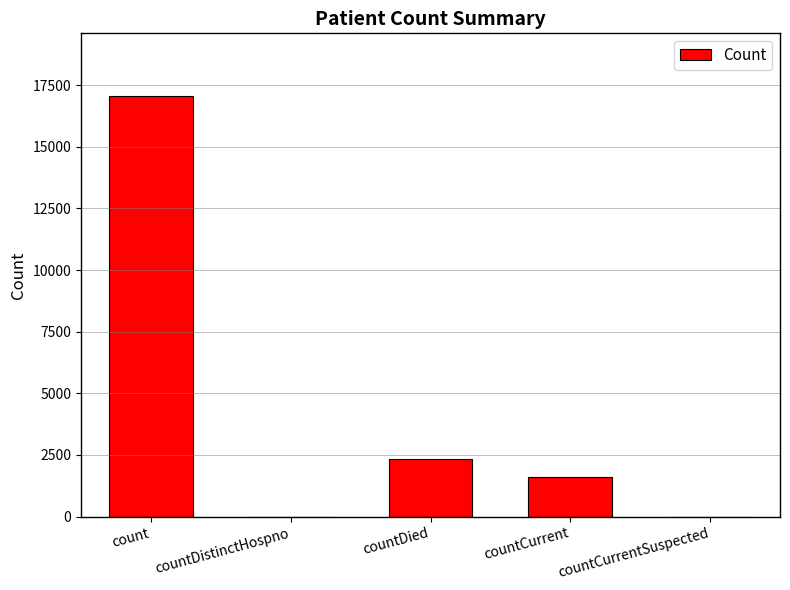

Which label corresponds to the largest value in the chart?

count